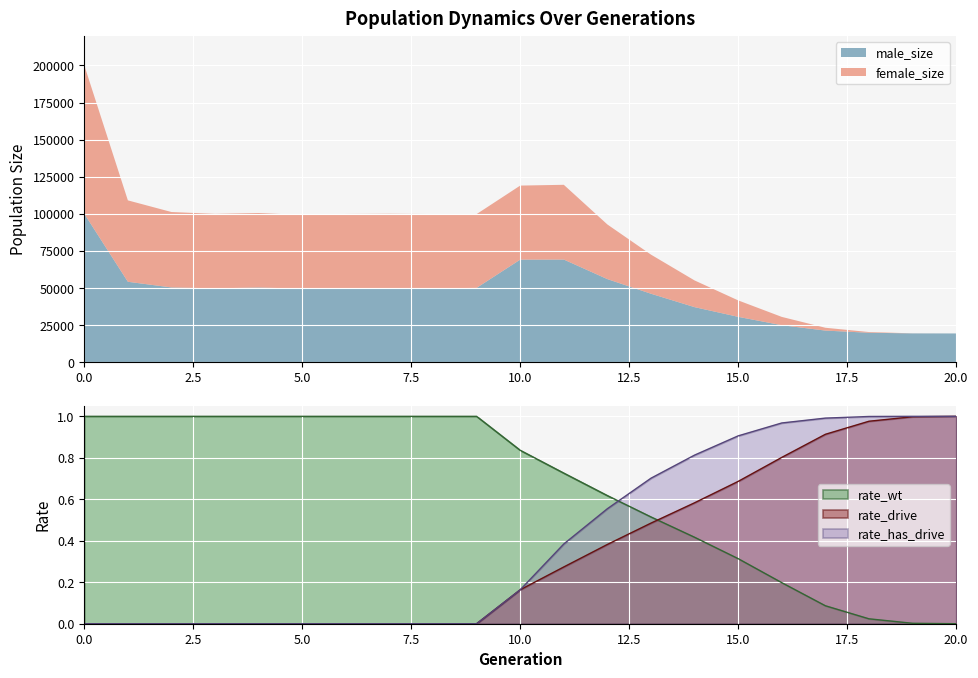

At 11, list the series in order from smallest to largest.

rate_drive, rate_has_drive, rate_wt